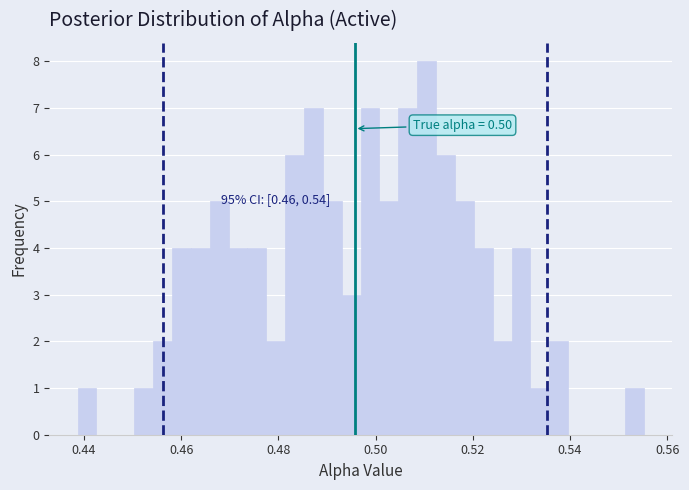

Around what value on the x-axis is the tallest bar? Give the approximate position of its centre, as read against the axis.

0.510